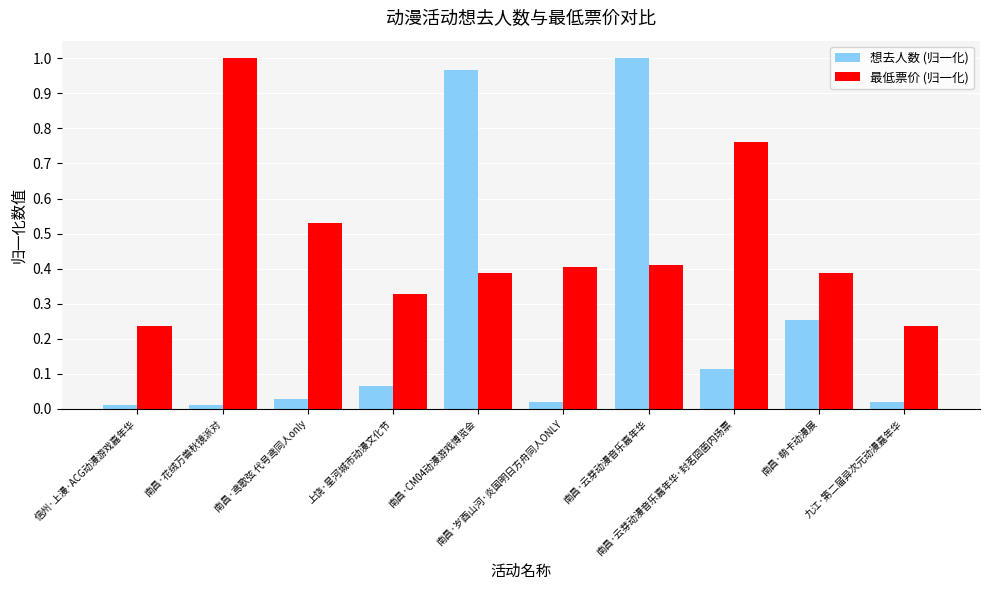

Which series has the widest spread of values?

想去人数 (归一化)